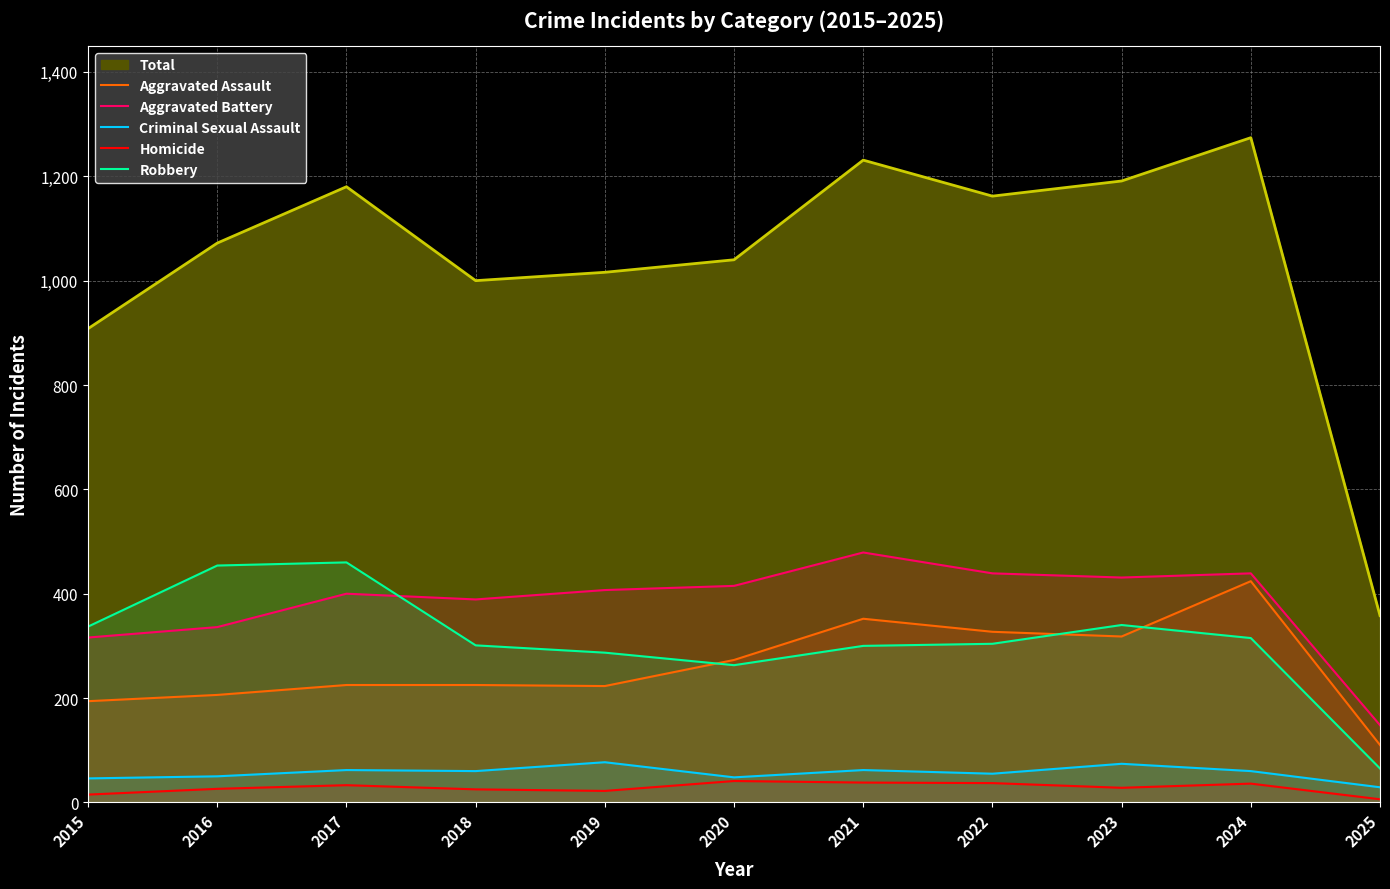

At which label is Homicide closest to 23?

2019